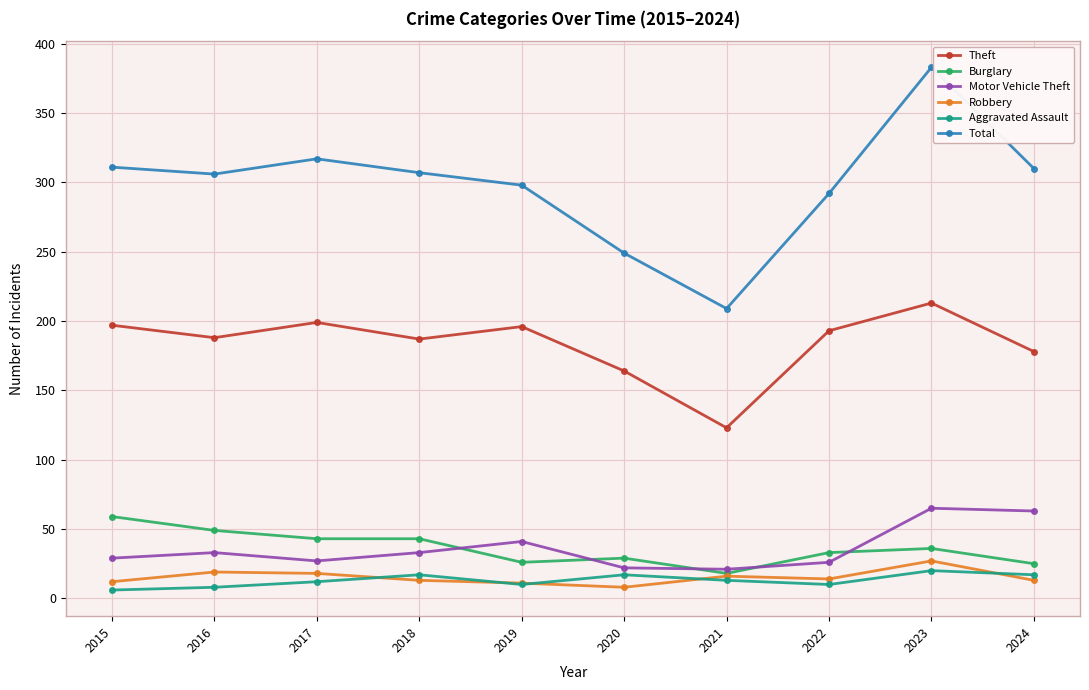

What are all the series names shown in the legend?

Theft, Burglary, Motor Vehicle Theft, Robbery, Aggravated Assault, Total